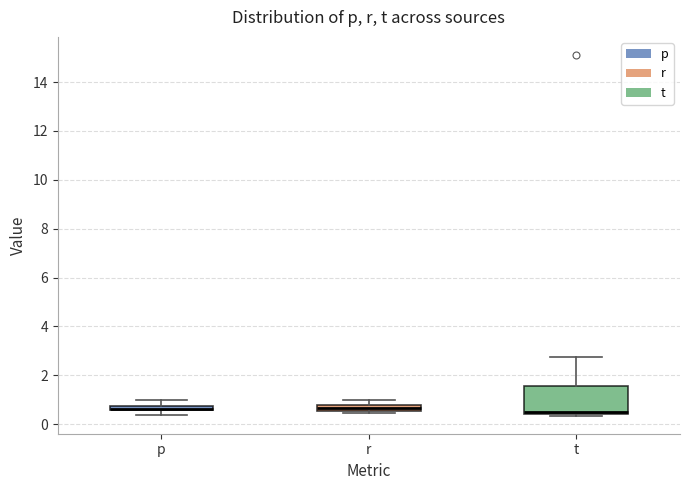

Where does the upper whisker of the box for r end on the y-axis? The values are not printed on the chart, so give them approximately, as read against the axis.

1.0